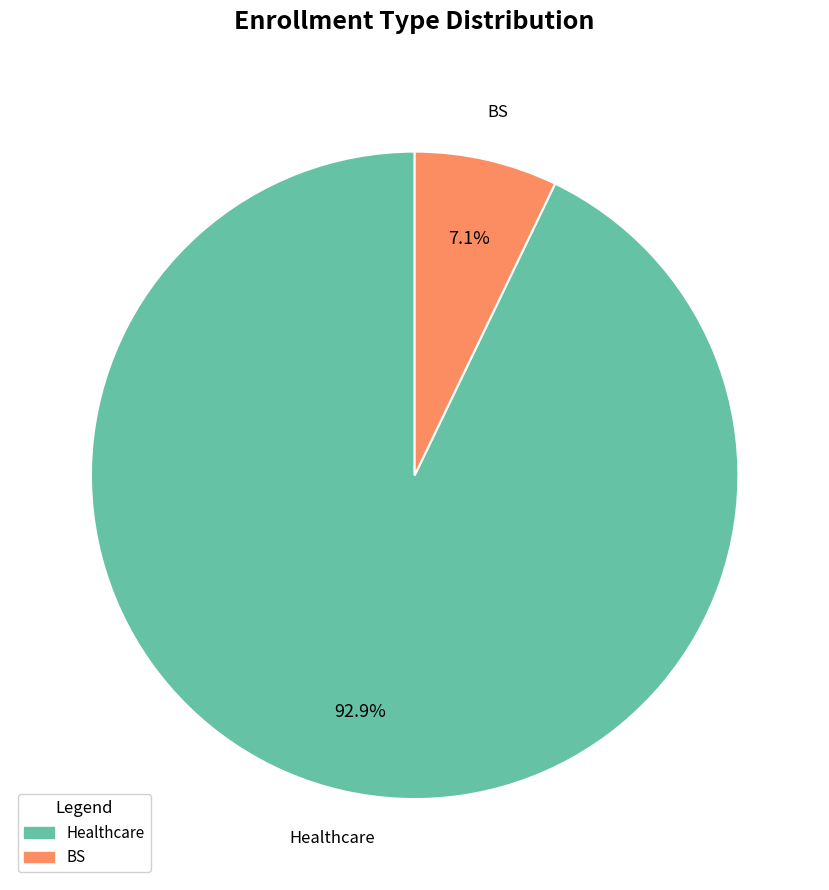

True or false: BS accounts for 7% of the total.

True